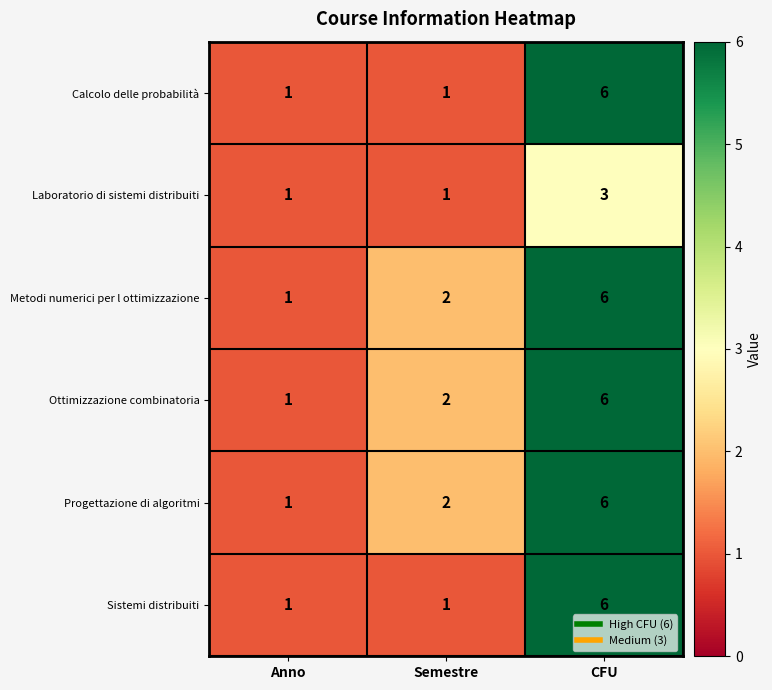

What is the total value across all series at Anno?

6